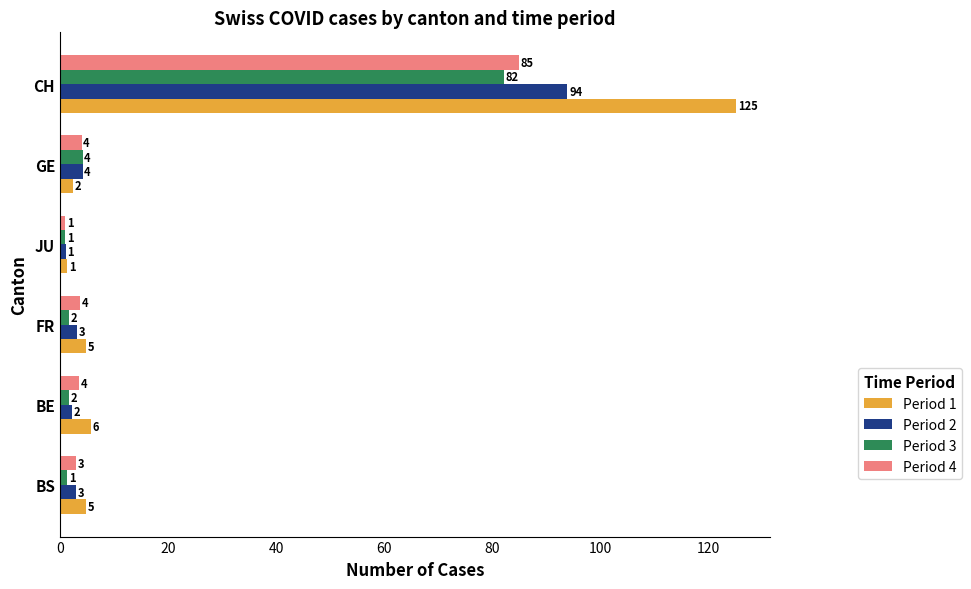

How many data points in Period 1 are above 4?

4